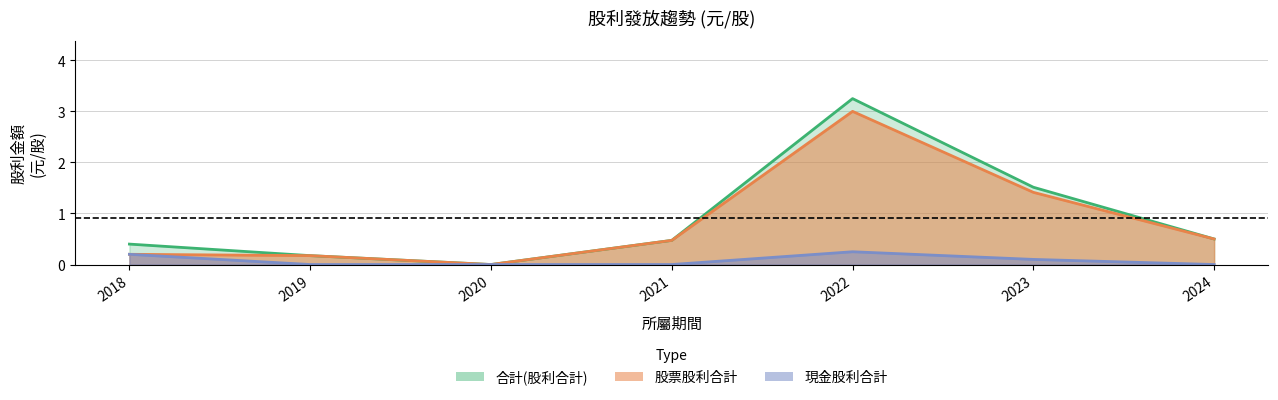

Reading right to left, transcribe all the data shown in this chart.

合計(股利合計): 2024=0.5	2023=1.5	2022=3.2	2021=0.5	2020=0.0	2019=0.2	2018=0.4
股票股利合計: 2024=0.5	2023=1.4	2022=3.0	2021=0.5	2020=0.0	2019=0.2	2018=0.2
現金股利合計: 2024=0.0	2023=0.1	2022=0.2	2021=0.0	2020=0.0	2019=0.0	2018=0.2